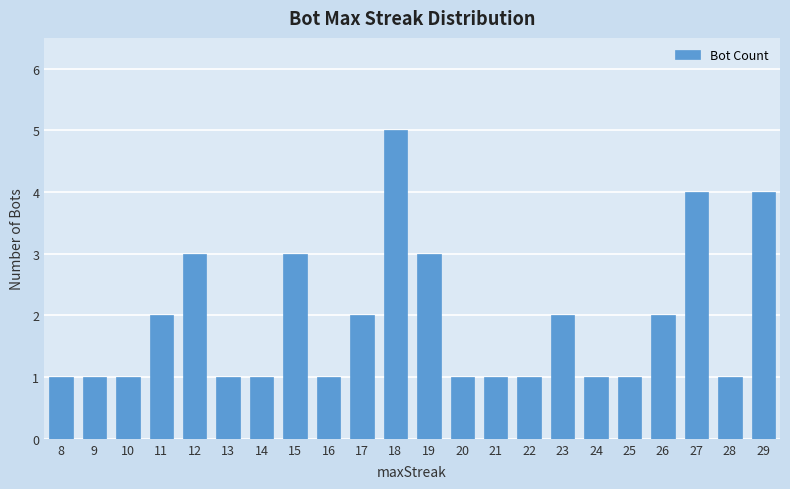

Which label corresponds to the largest value in the chart?

18